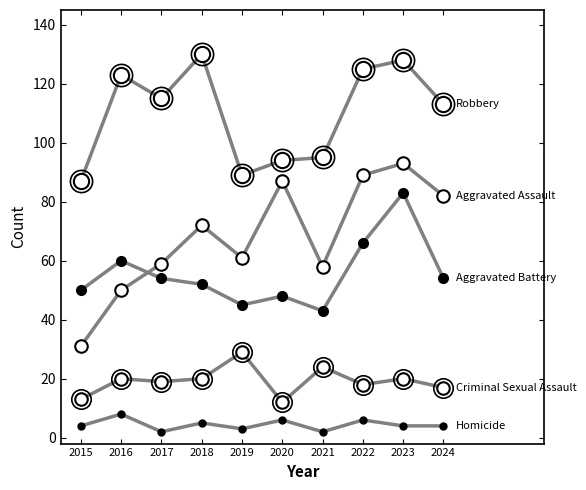

At which category is the sum across all series the highest?

2023